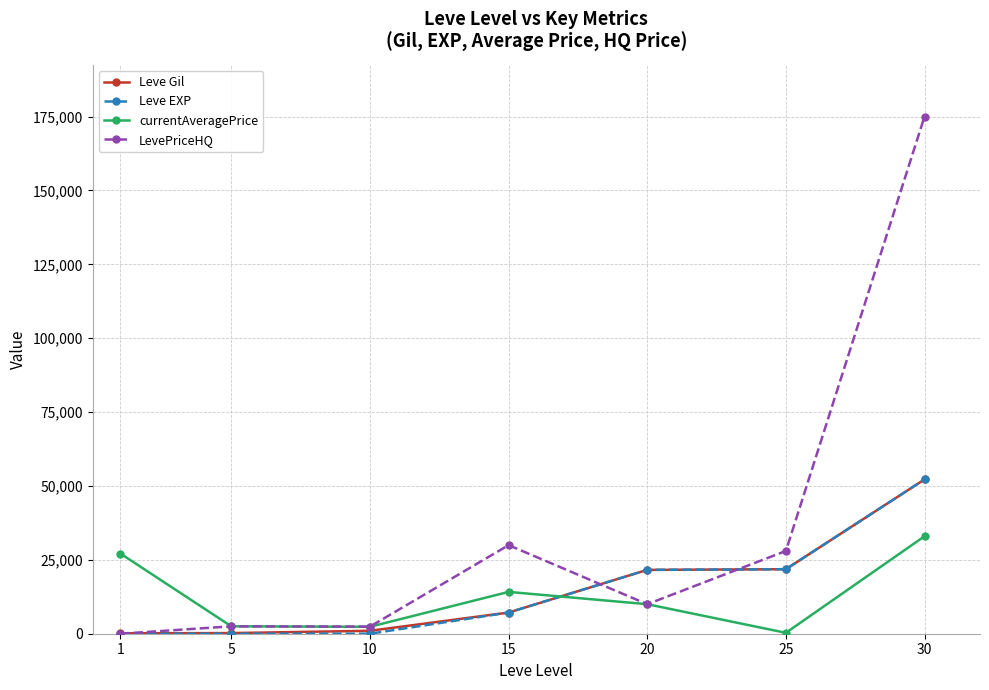

What is the total value across all series at 30?

312424